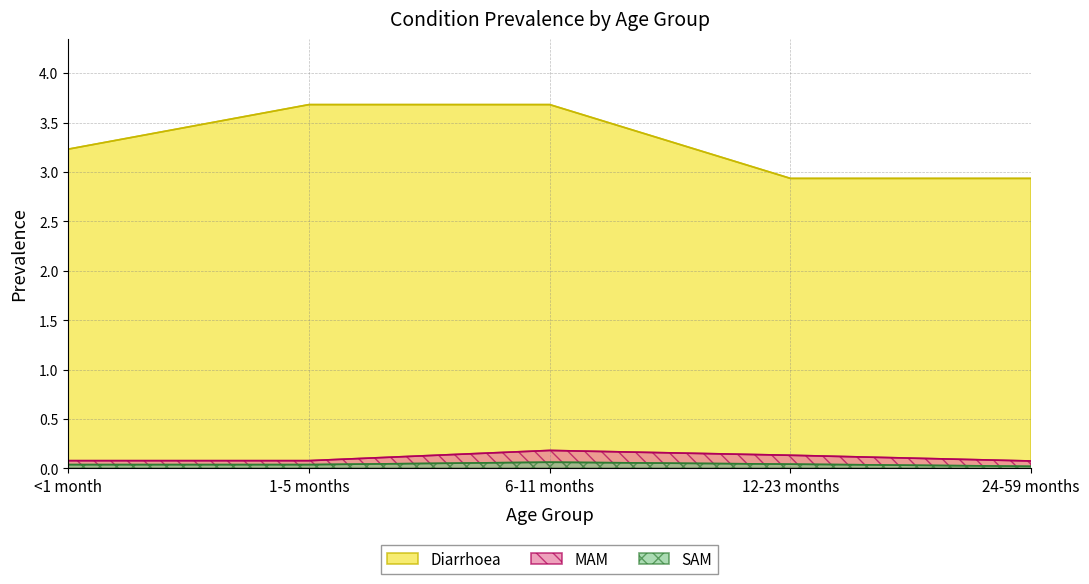

Where is Diarrhoea nearest to the value 3?

12-23 months